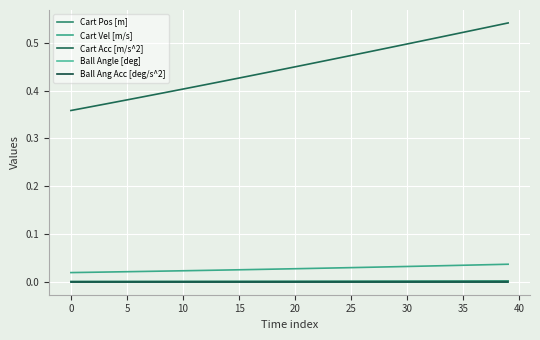

Is this an area chart (filled region under the line)?

No